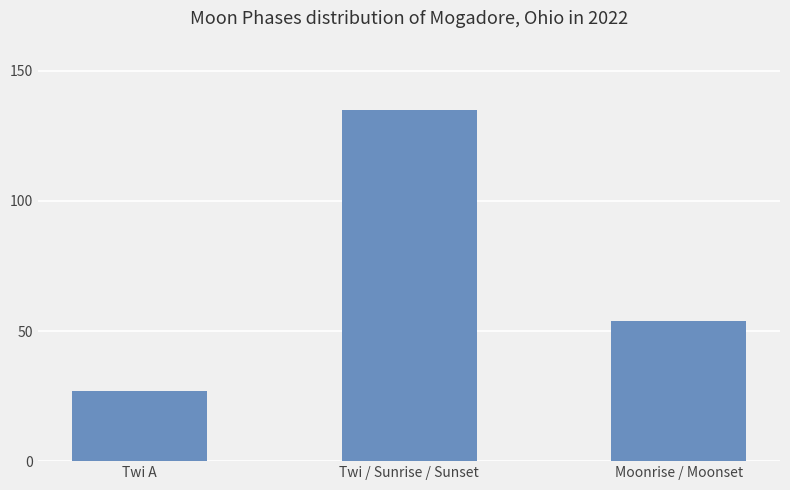

Count the number of data series in this chart.

1